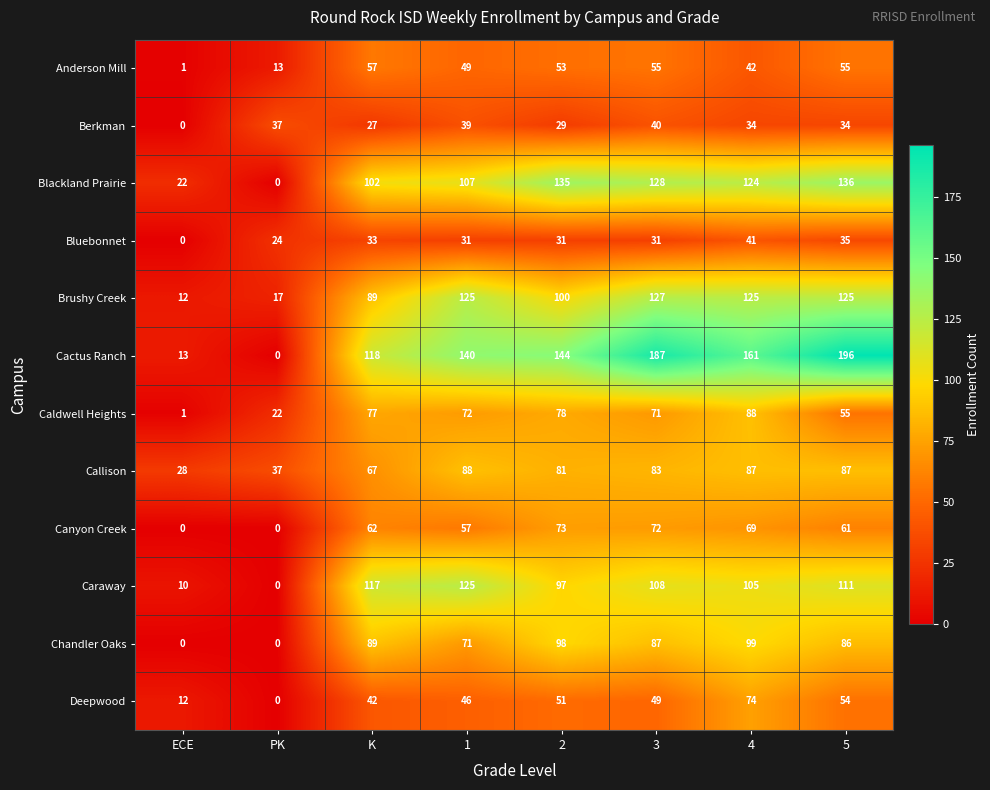

What is the difference between the Blackland Prairie values at 1 and 3?

21